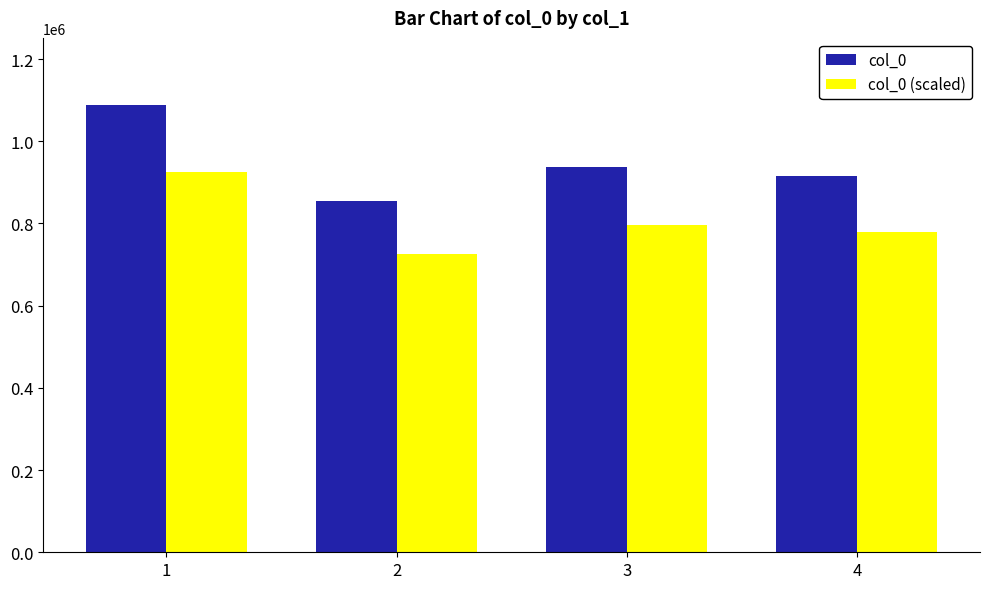

How many data points in col_0 are less than 936781?

2